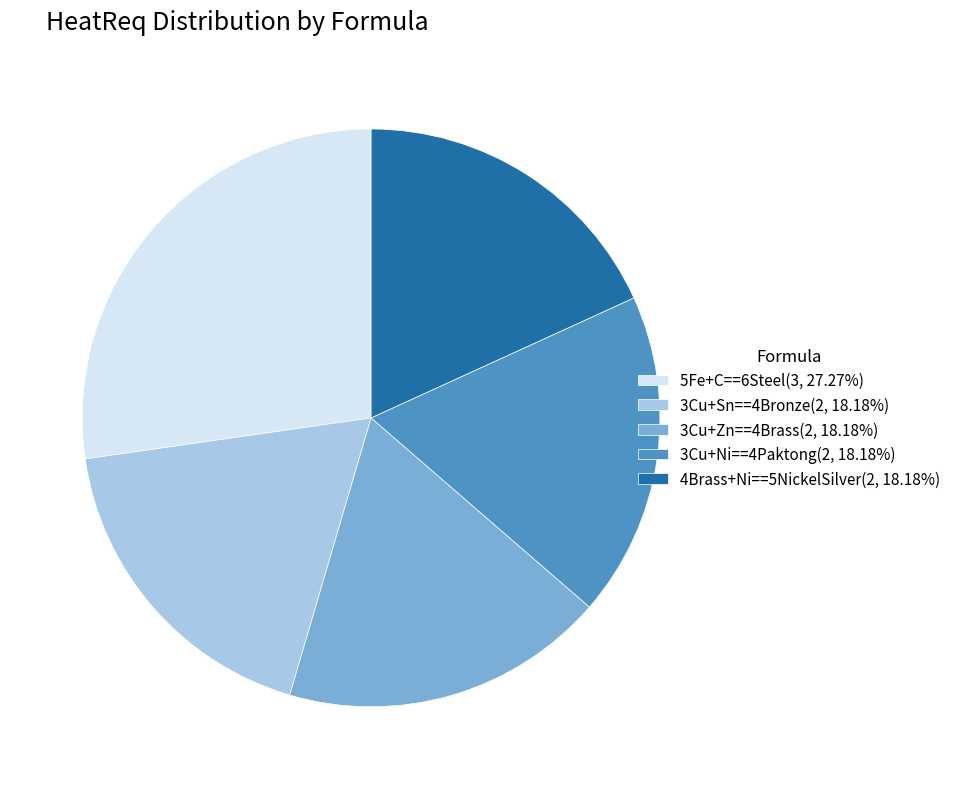

True or false: 3Cu+Ni==4Paktong accounts for 18% of the total.

True